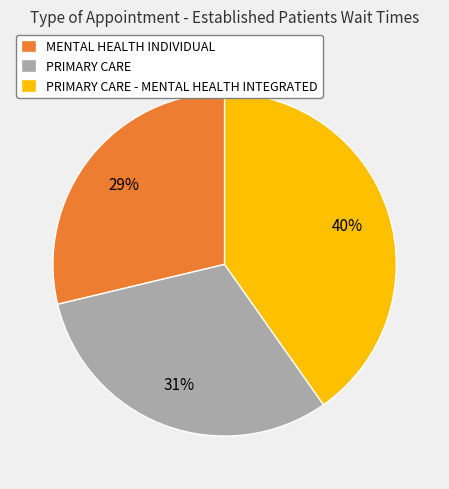

To the nearest percent, what portion does PRIMARY CARE - MENTAL HEALTH INTEGRATED represent?

40%